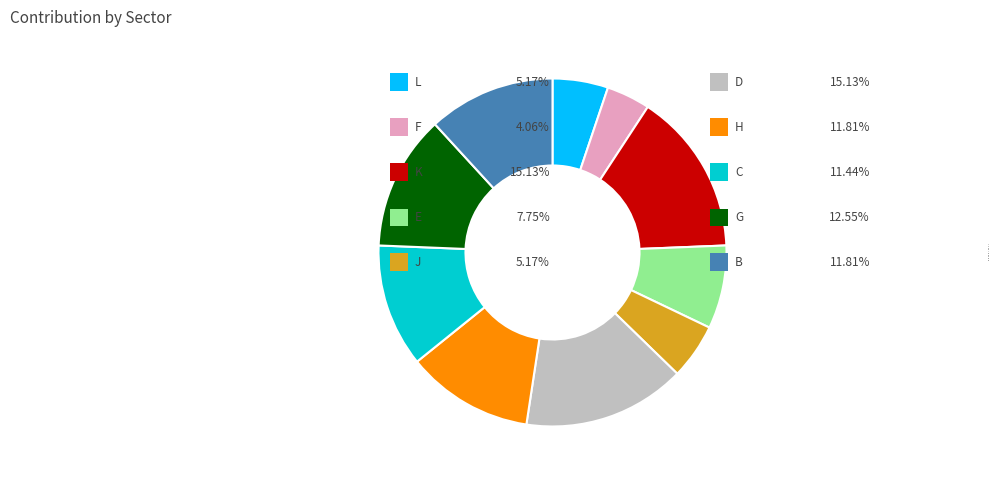

Which slice is the smallest?

F